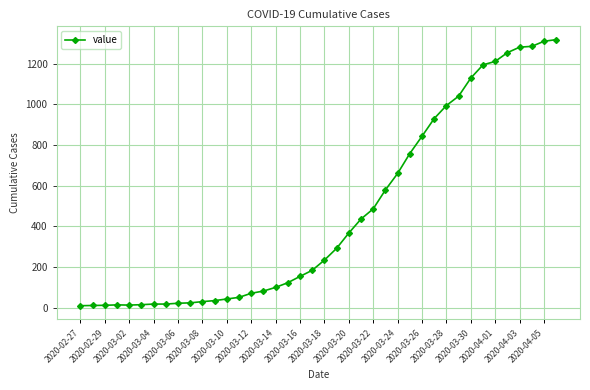

How many series are shown in this chart?

1